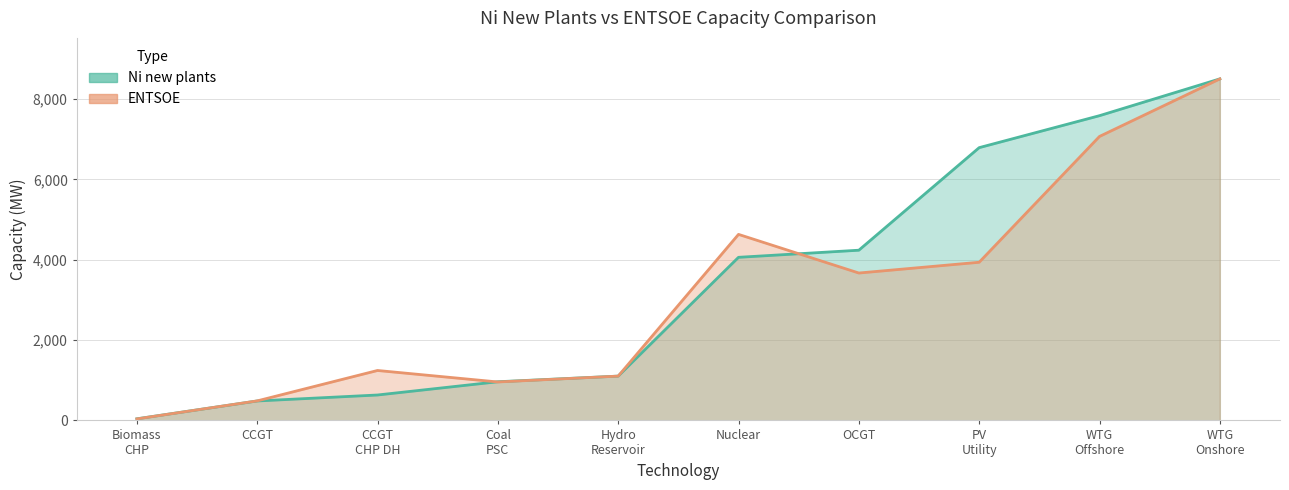

Read the Ni new plants value at OCGT.

4237.0